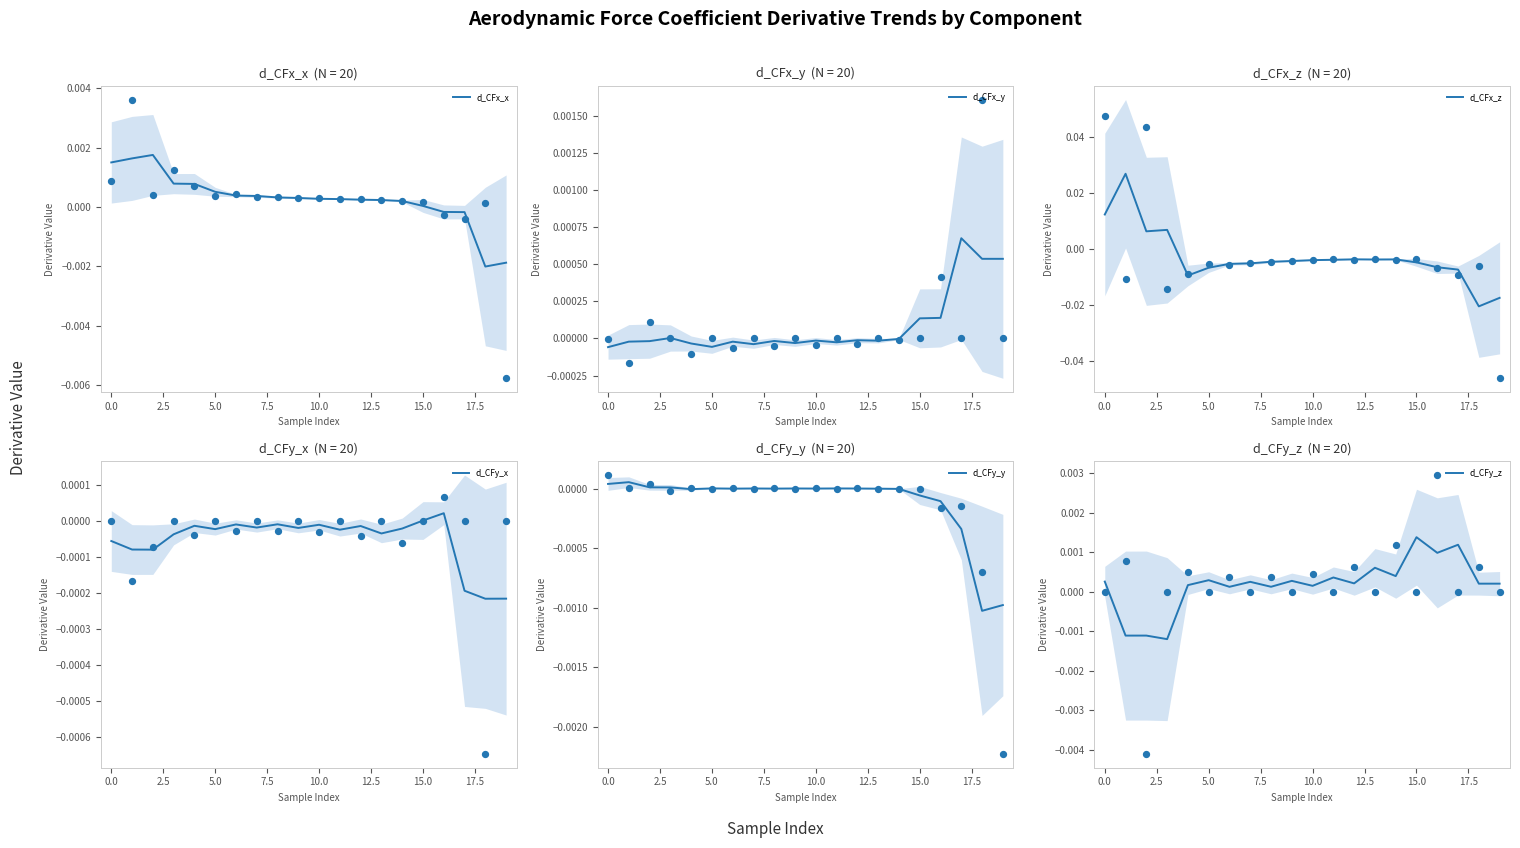

Which series has the largest Y range (max minus min)?

d_CFx_z